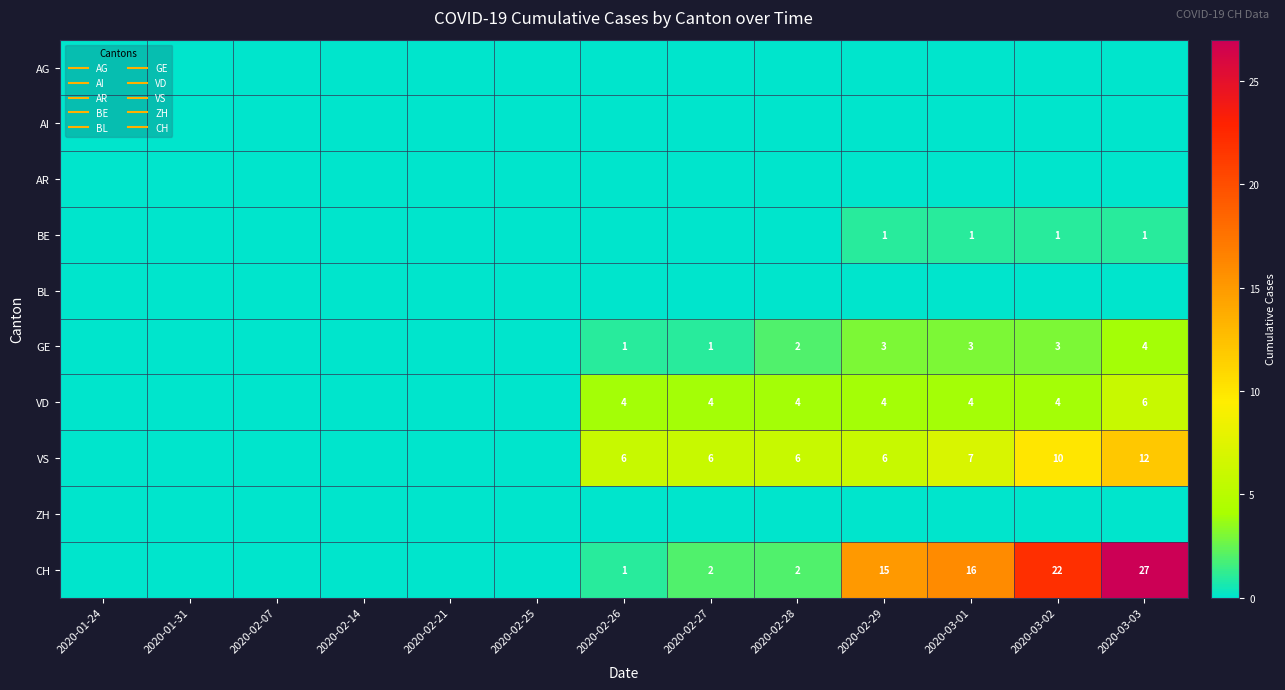

How many categories are shown in the chart?

13